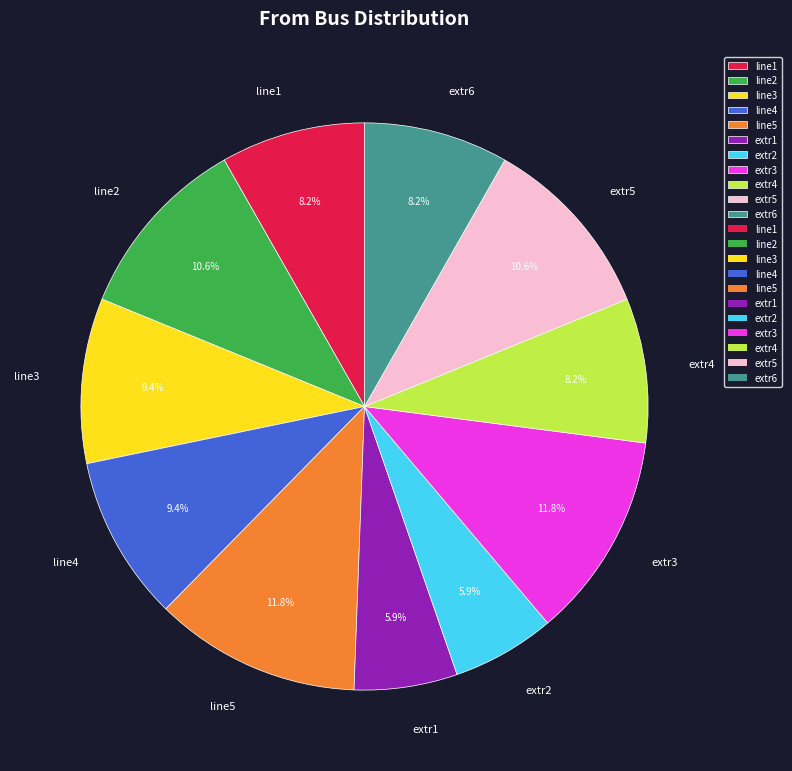

What percentage is the line2 slice, to the nearest percent?

11%